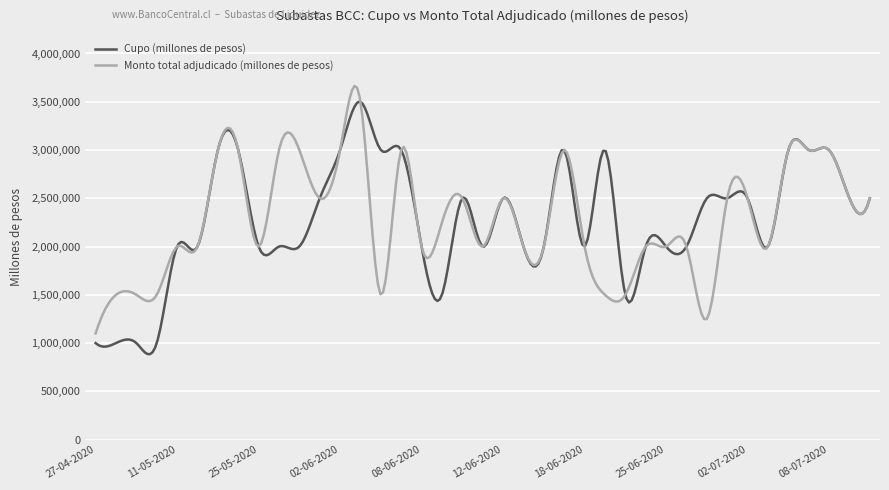

What is the minimum value for Monto total adjudicado (millones de pesos)?

1100000.0